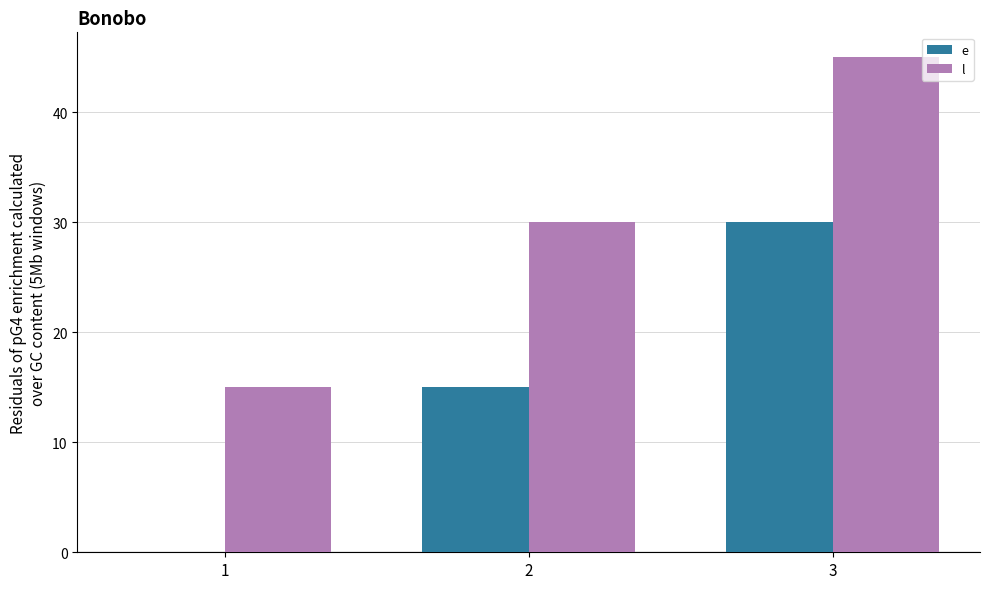

Reading right to left, list all the values displayed in this chart.

e: 3=30	2=15	1=0
l: 3=45	2=30	1=15